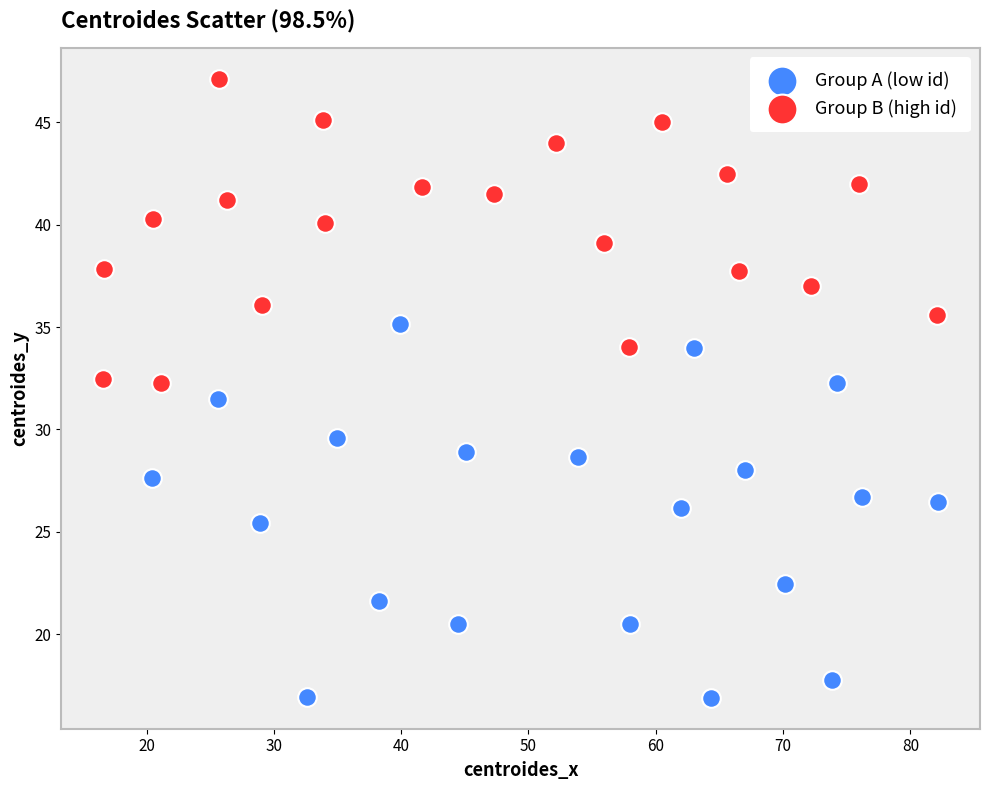

Which series contains the lowest Y value?

Group A (low id)